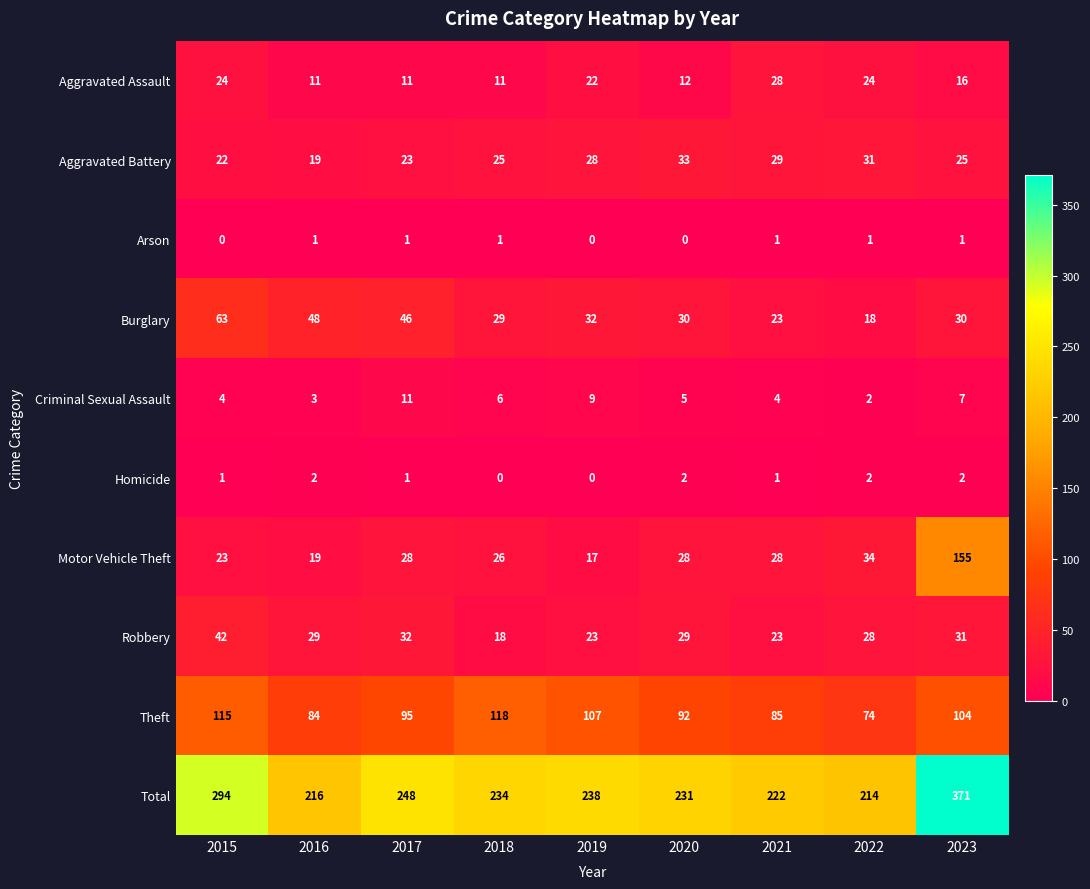

Which series has the largest range (max minus min)?

Total